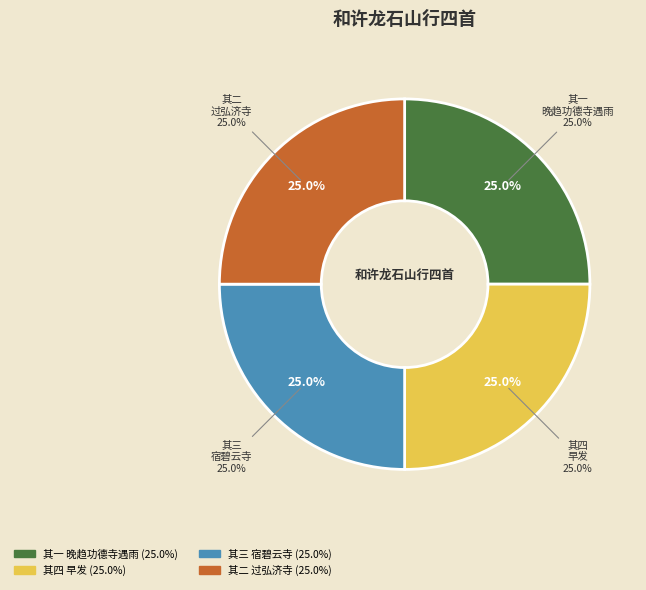

Which category has the biggest portion of the pie?

和许龙石山行四首 其四 早发